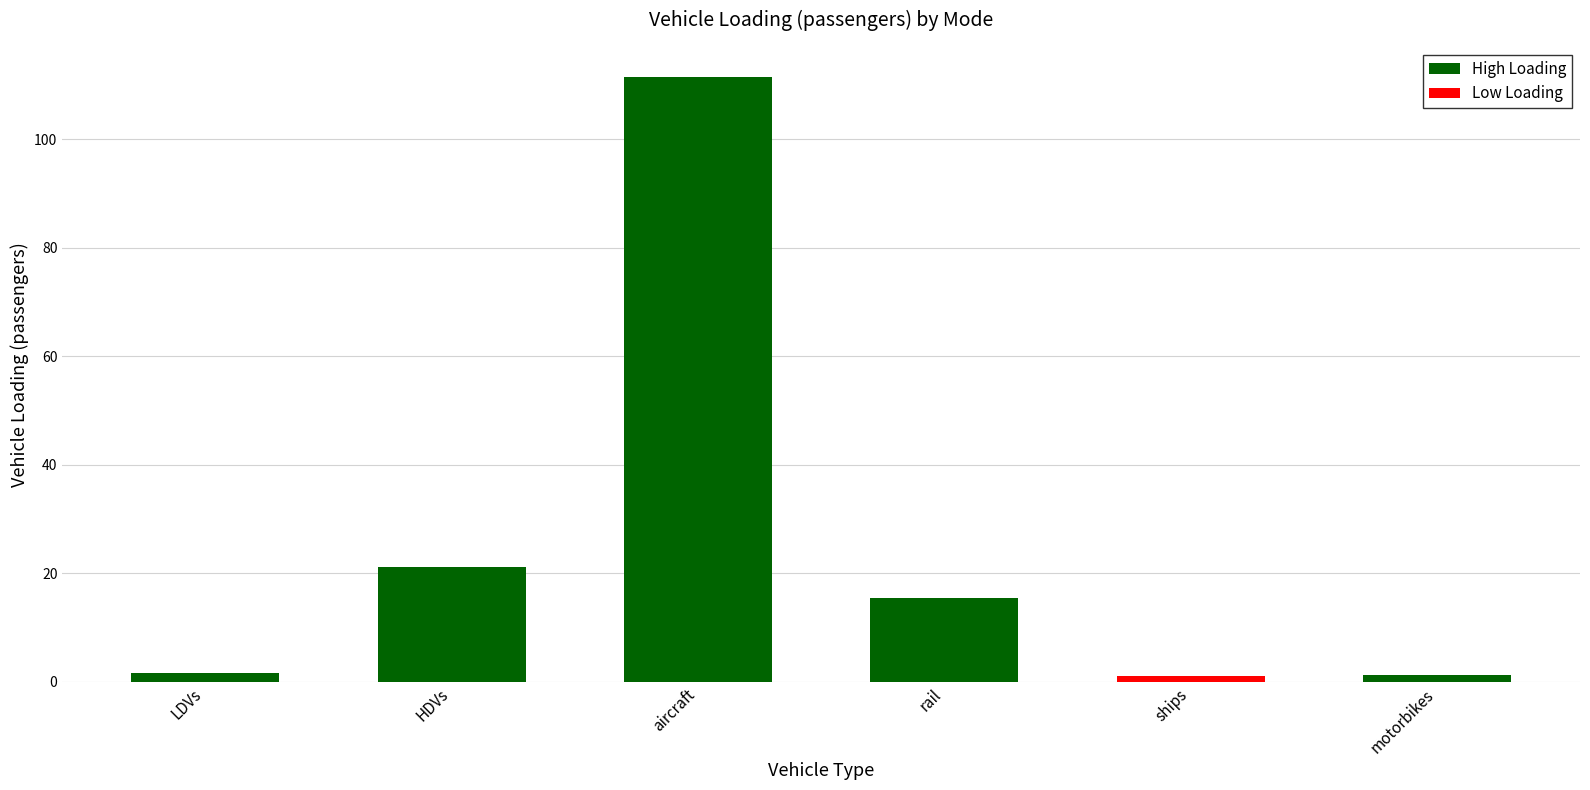

What is the approximate value of aircraft at 2022?

111.4